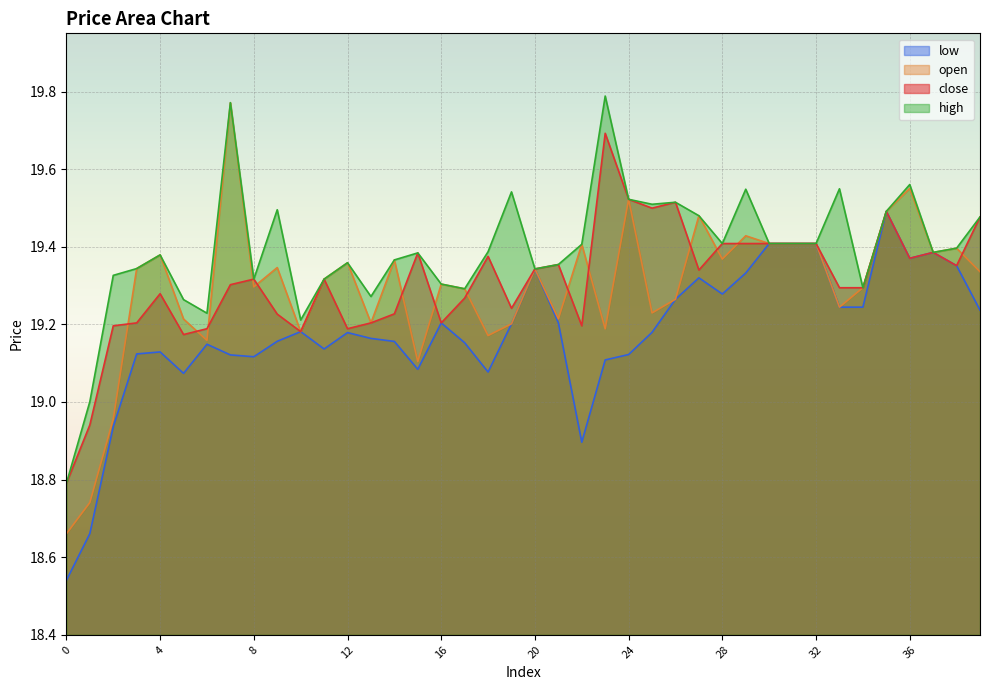

The value of close at 37 is 30.0. True or false?

False